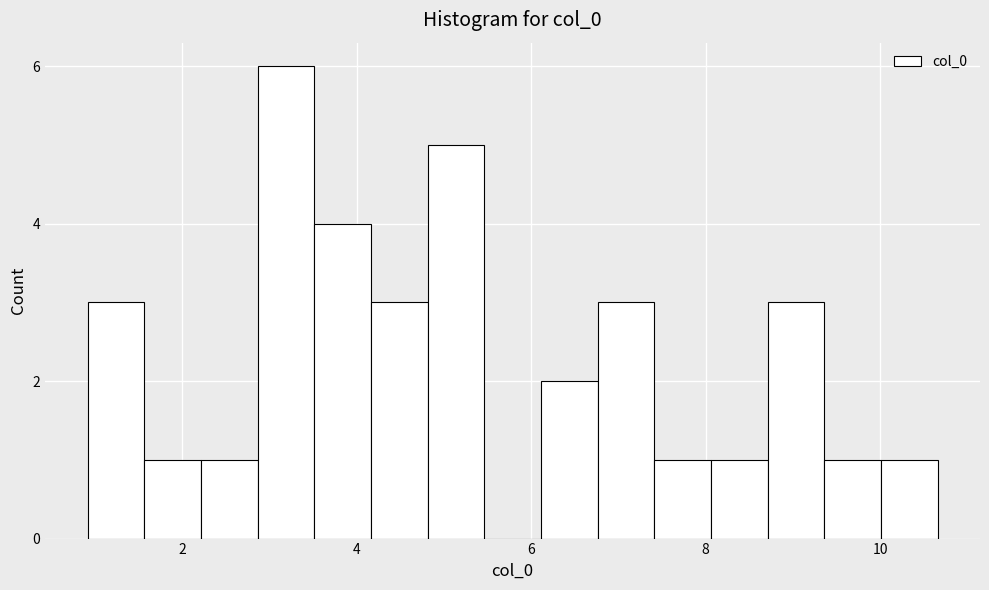

Read against the x-axis, roughly where is the centre of the tallest bar?

3.2